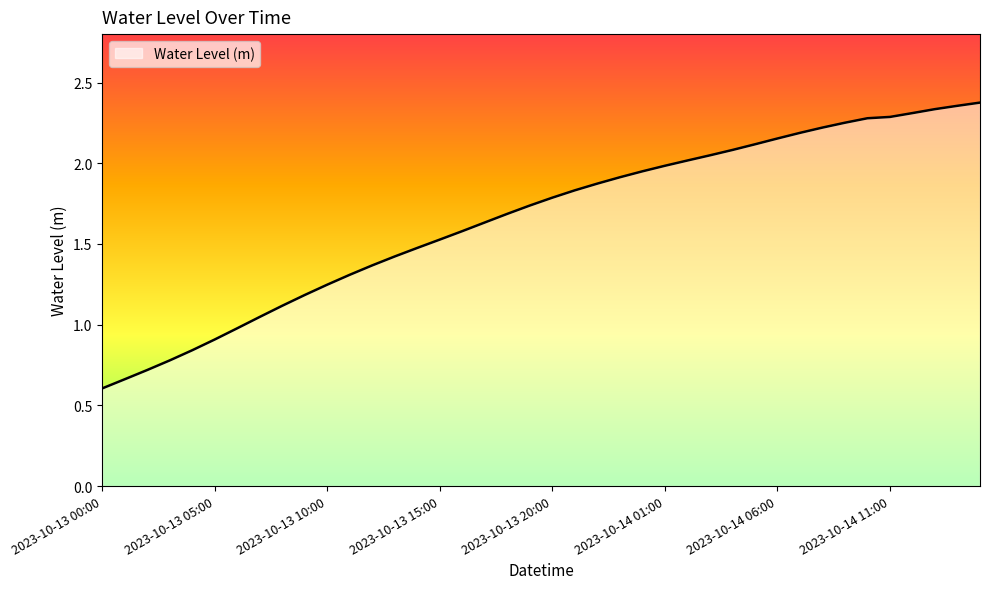

What is the smallest value displayed?

0.6